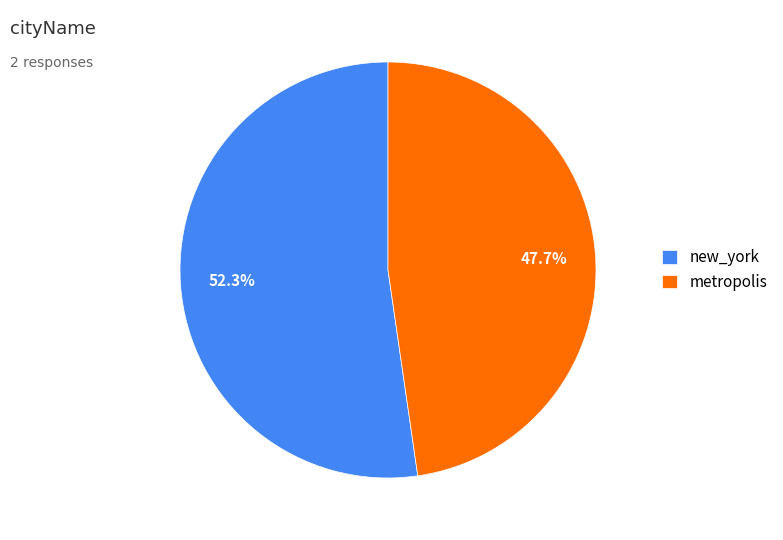

To the nearest percent, what is the combined percentage of new_york and metropolis?

100%